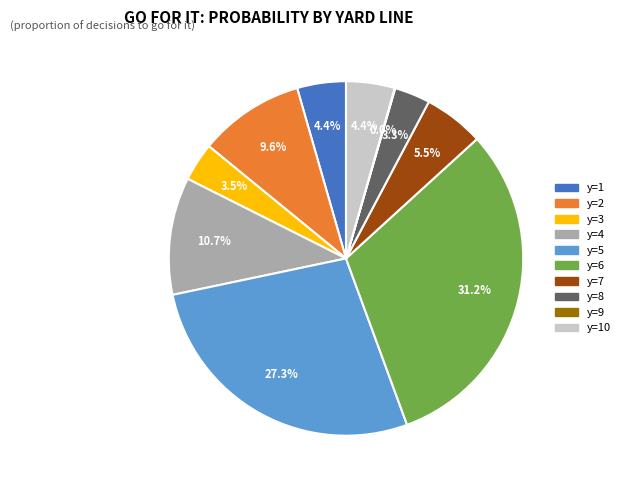

Is there a majority slice in this chart?

No